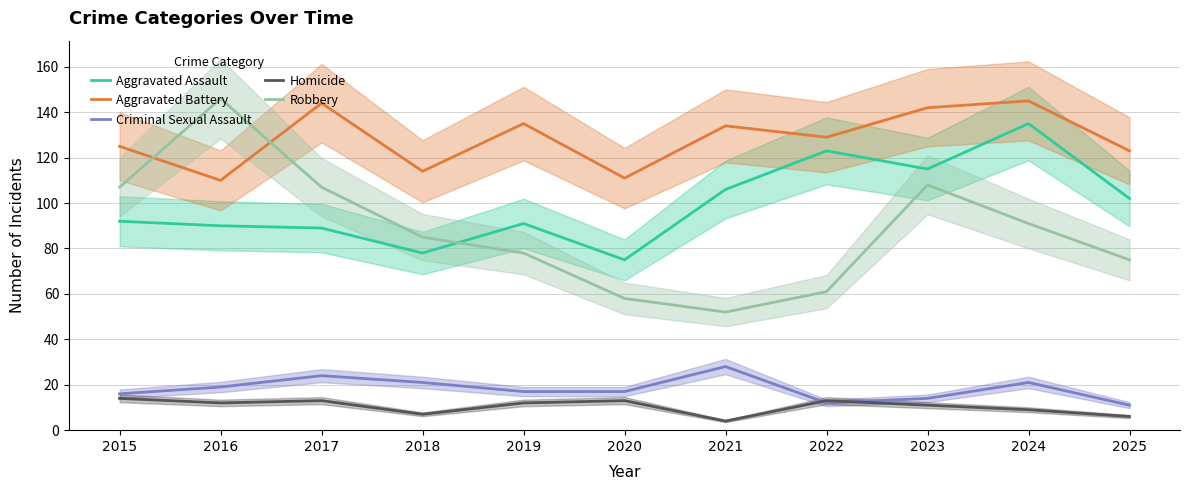

Which series has the largest total across all categories?

Aggravated Battery